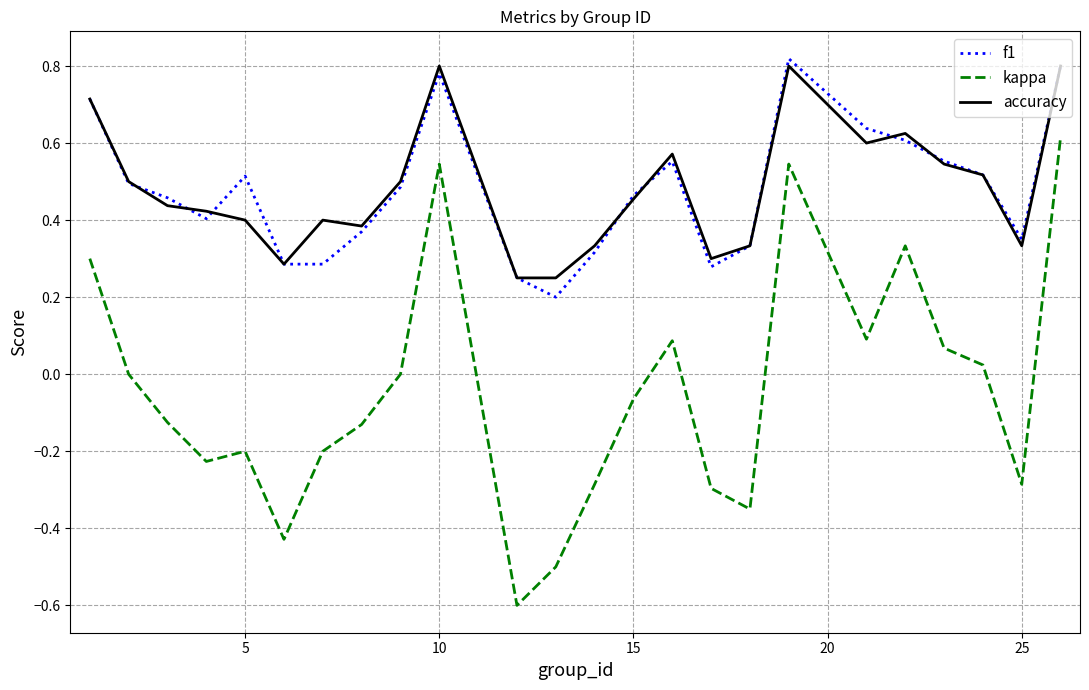

True or false: kappa and f1 cross at least once.

False